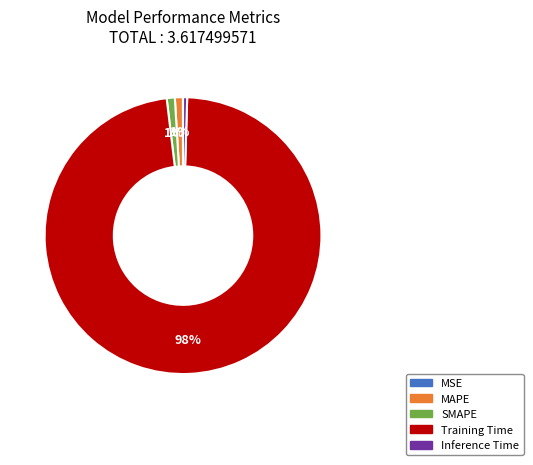

Is it true that SMAPE is 7% of the pie?

False